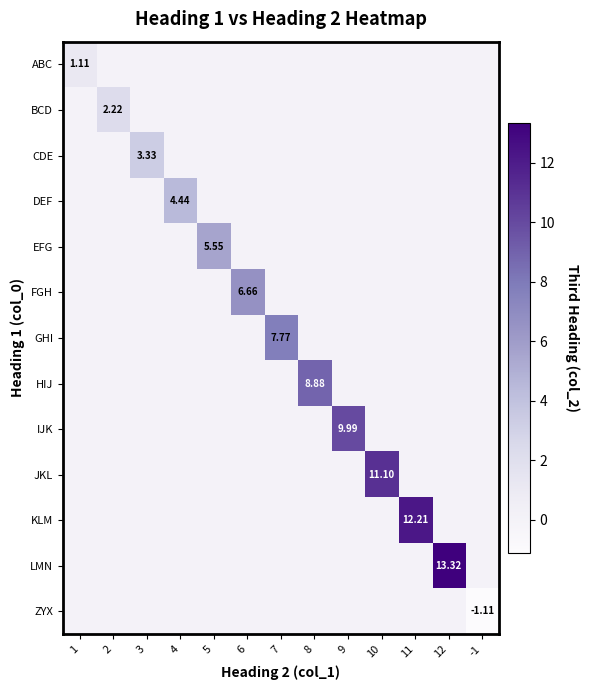

The value of KLM at 11 is 12.2. True or false?

True